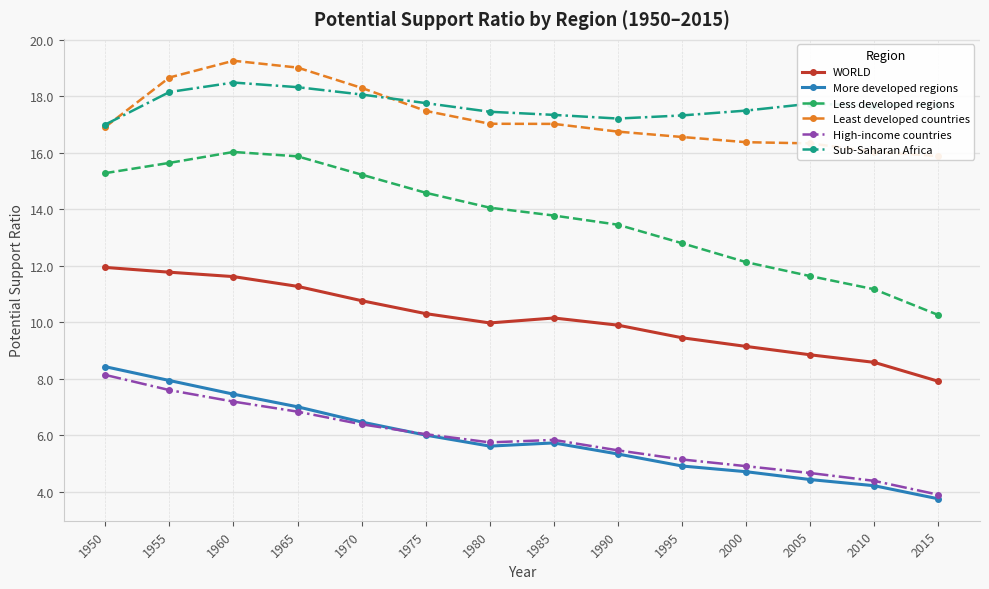

Is the value of Sub-Saharan Africa at 1965 greater than the value of High-income countries at 1980?

Yes